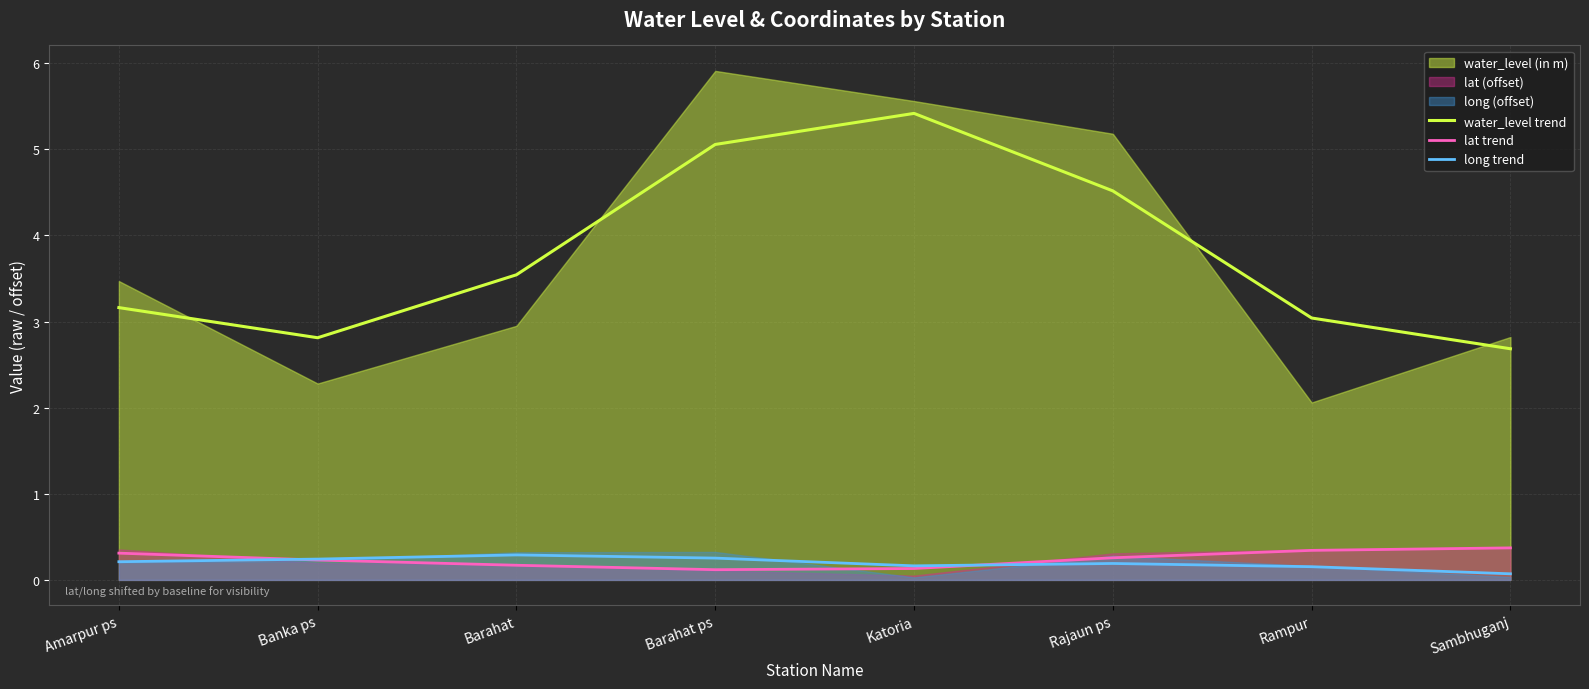

What is the label of the 5th point from the right?

Barahat ps